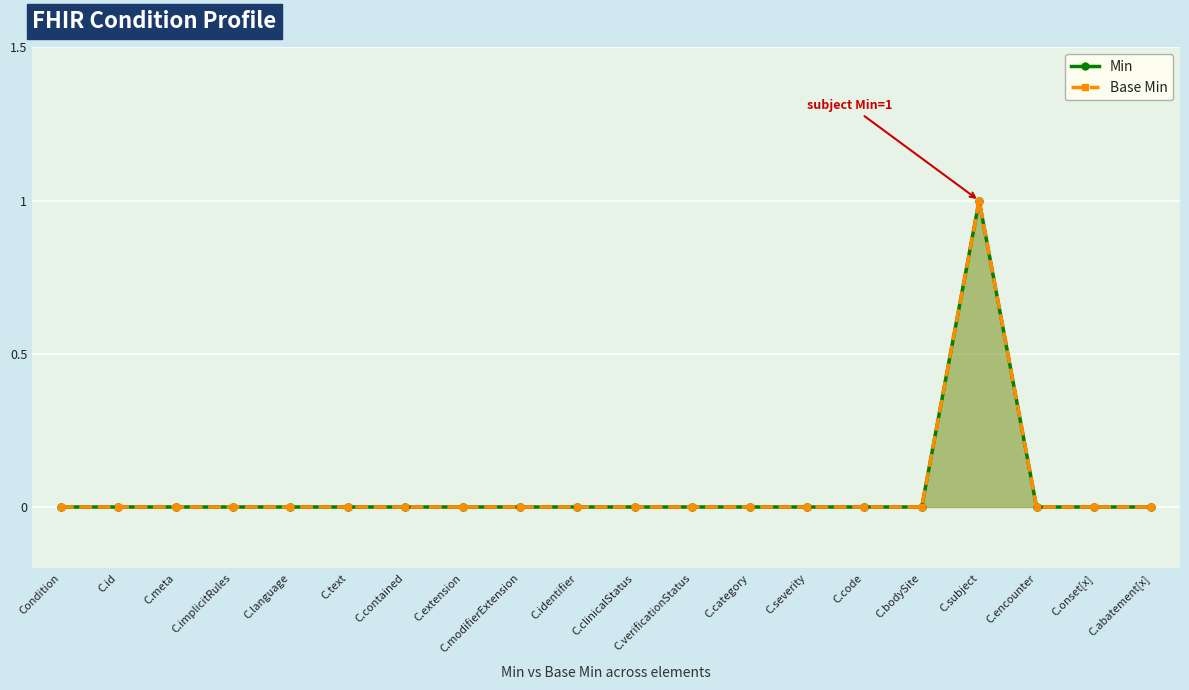

What is the label of the 2nd point from the left?

C.id